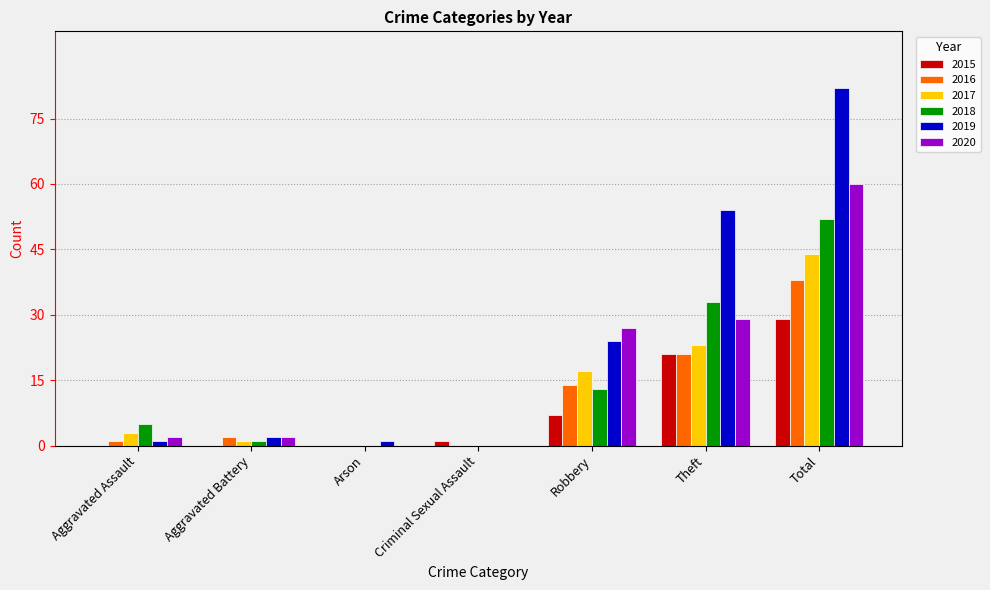

Between Theft and Total, which series saw the biggest shift?

2020